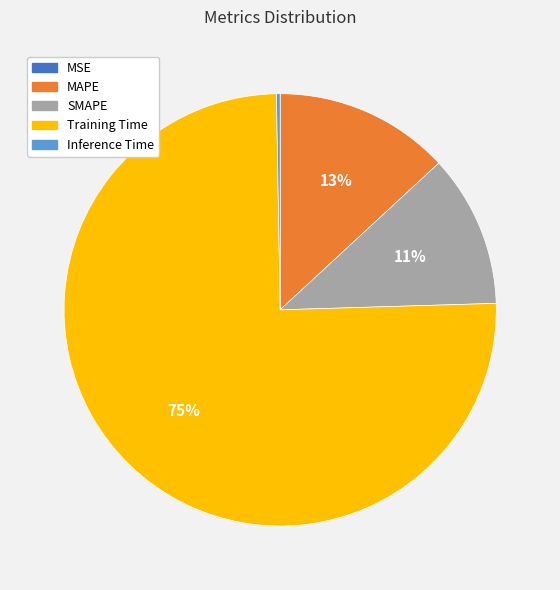

Which slice represents more than half of the pie?

Training Time